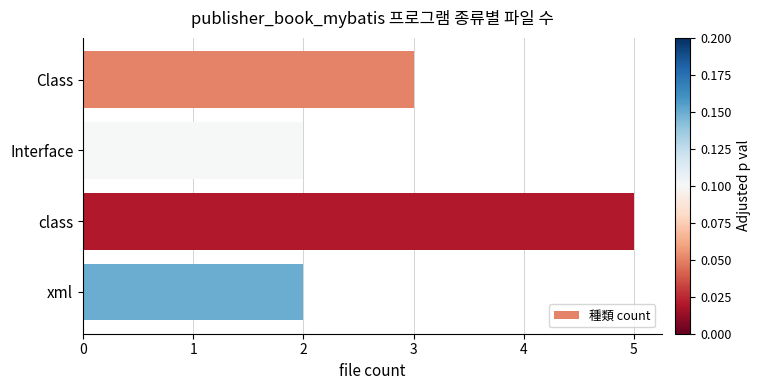

What position from the top is Class?

1